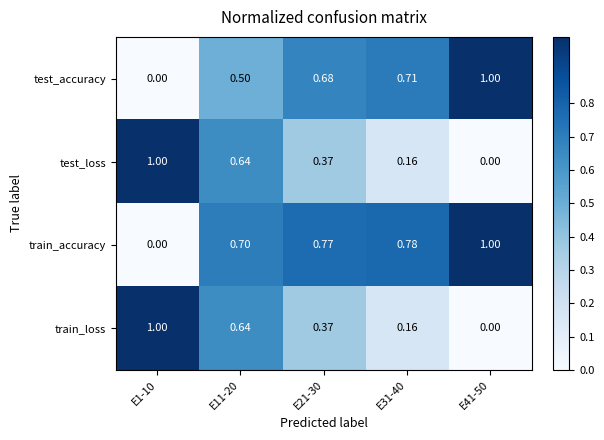

Which series changed the most between E31-40 and E41-50?

test_accuracy